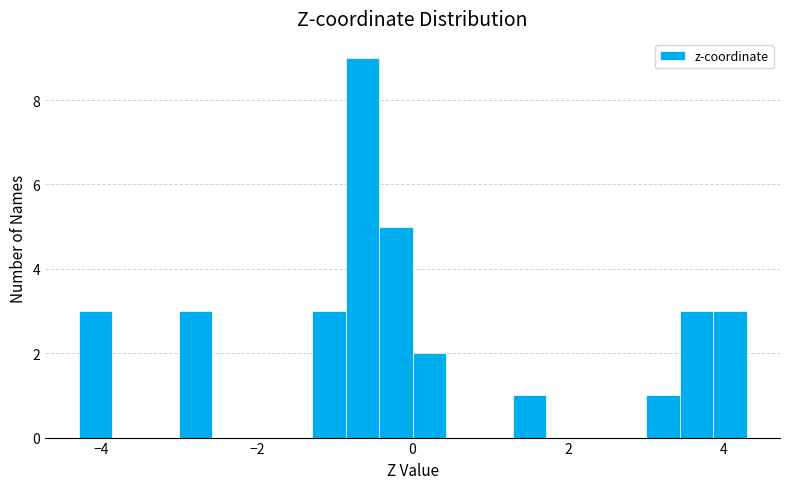

Around what value on the x-axis is the tallest bar? Give the approximate position of its centre, as read against the axis.

-0.6